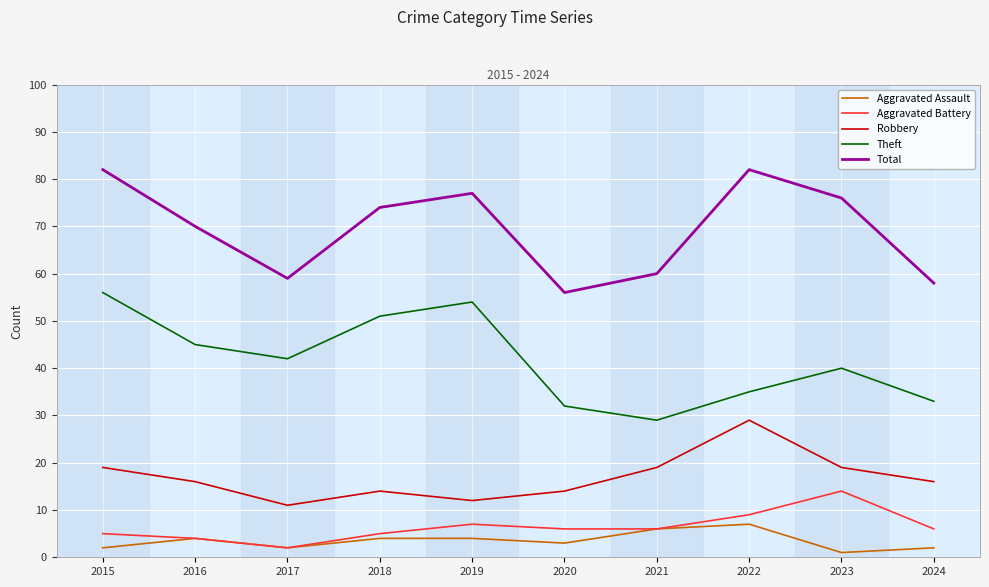

True or false: Aggravated Battery has more than 0 interior local peaks.

True